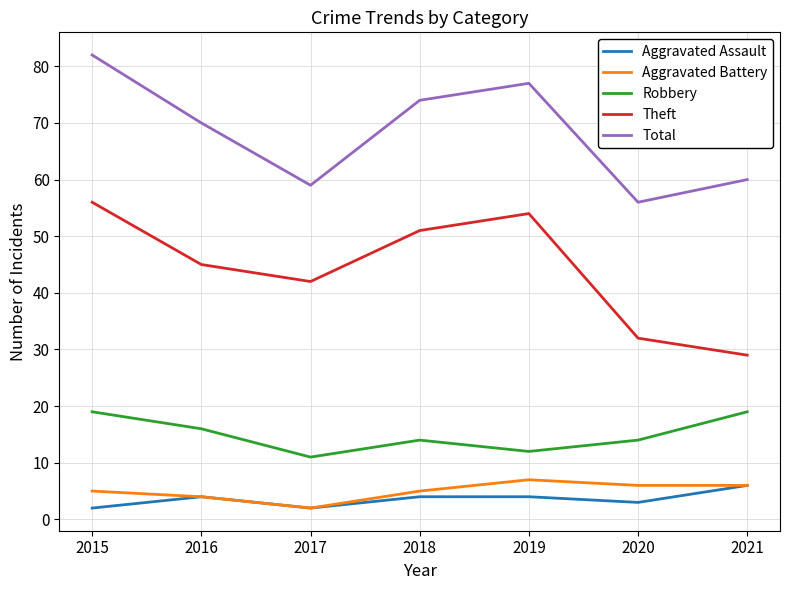

What is the difference between the maximum and minimum values in the Robbery series?

8